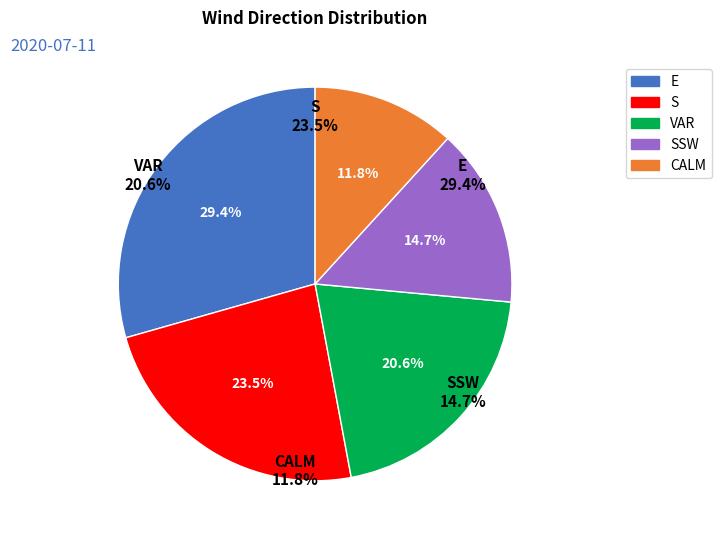

True or false: ESE accounts for 1% of the total.

False